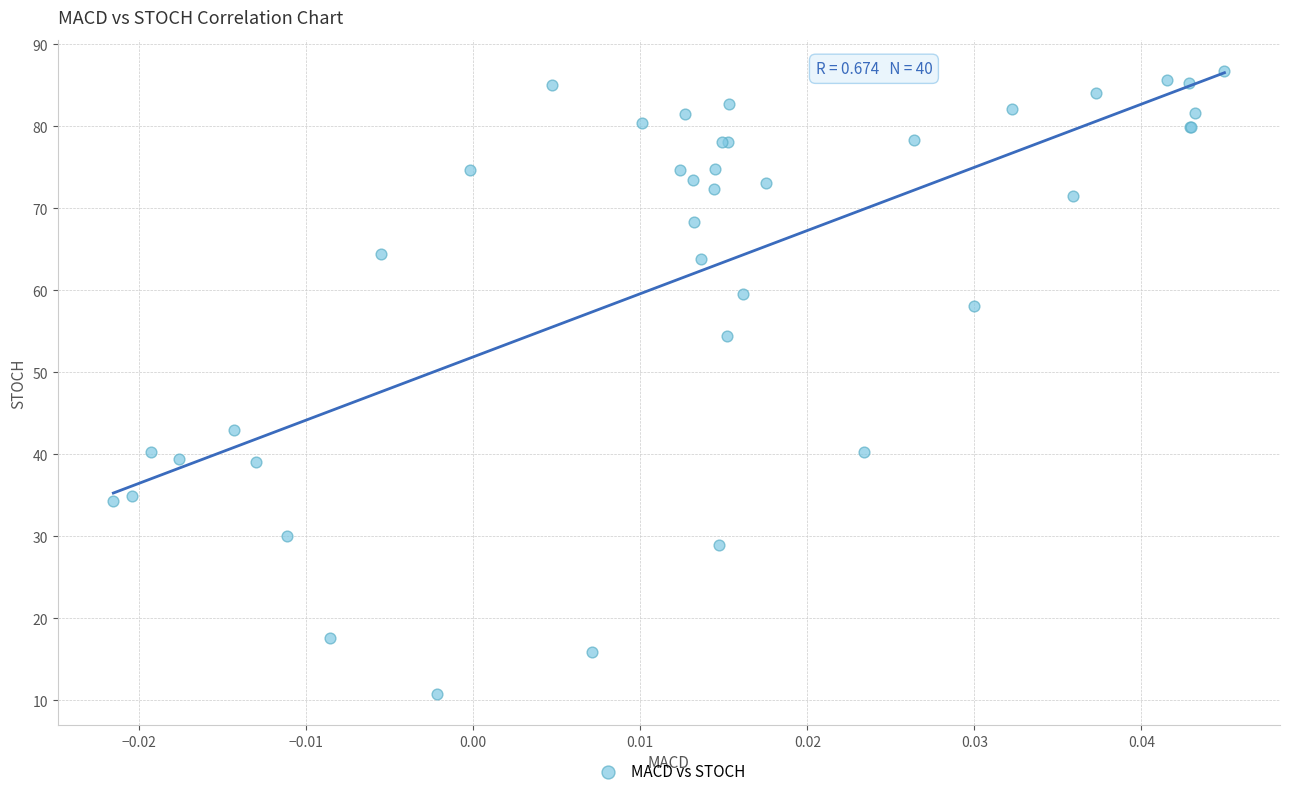

What Y value in the scatter plot is closest to 48?

43.0